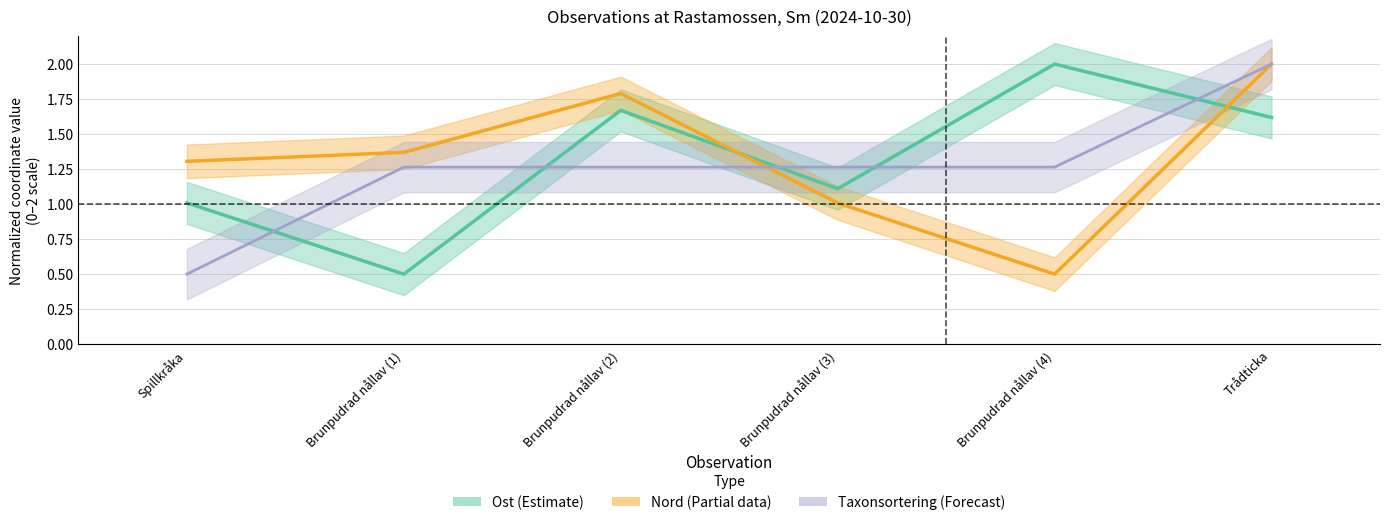

What is the difference between the second highest and minimum values in the Ost (Estimate) series?

1.2